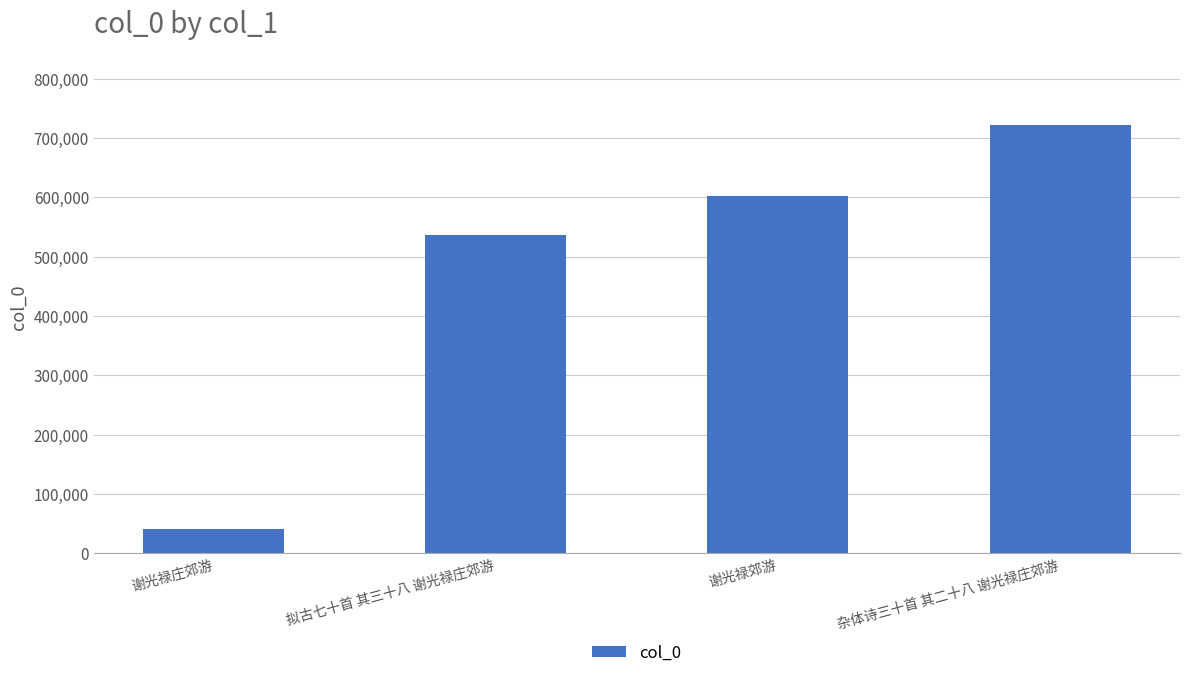

The value at 杂体诗三十首 其二十八 谢光禄庄郊游 is 1226685. True or false?

False